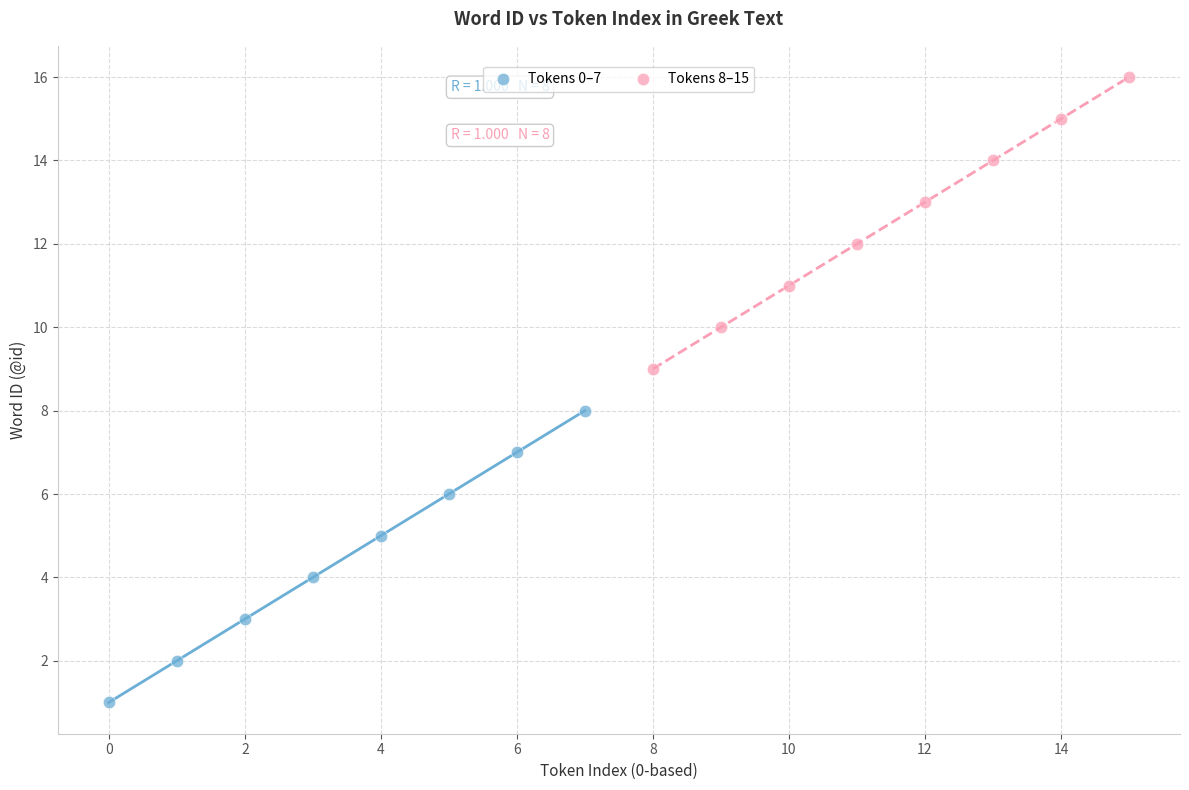

Which series contains the lowest Y value?

Tokens 0–7